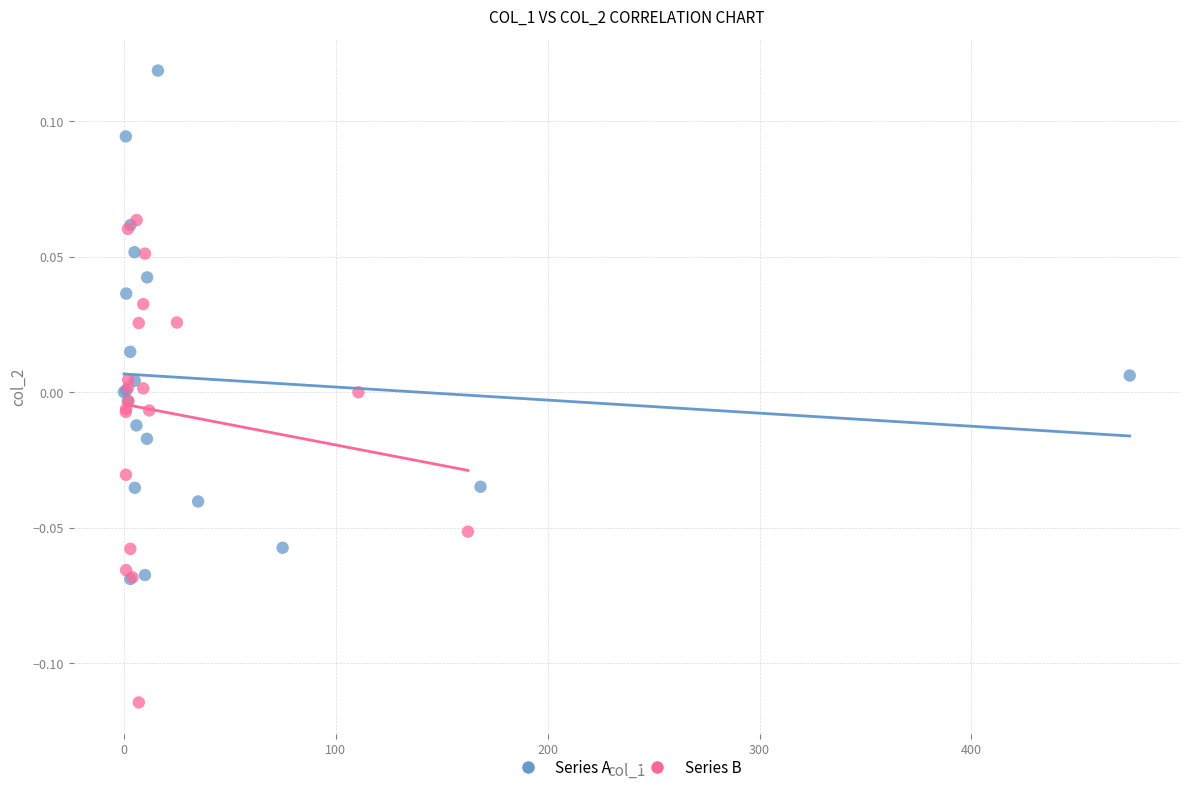

What are all the series names shown in the legend?

Series A, Series B